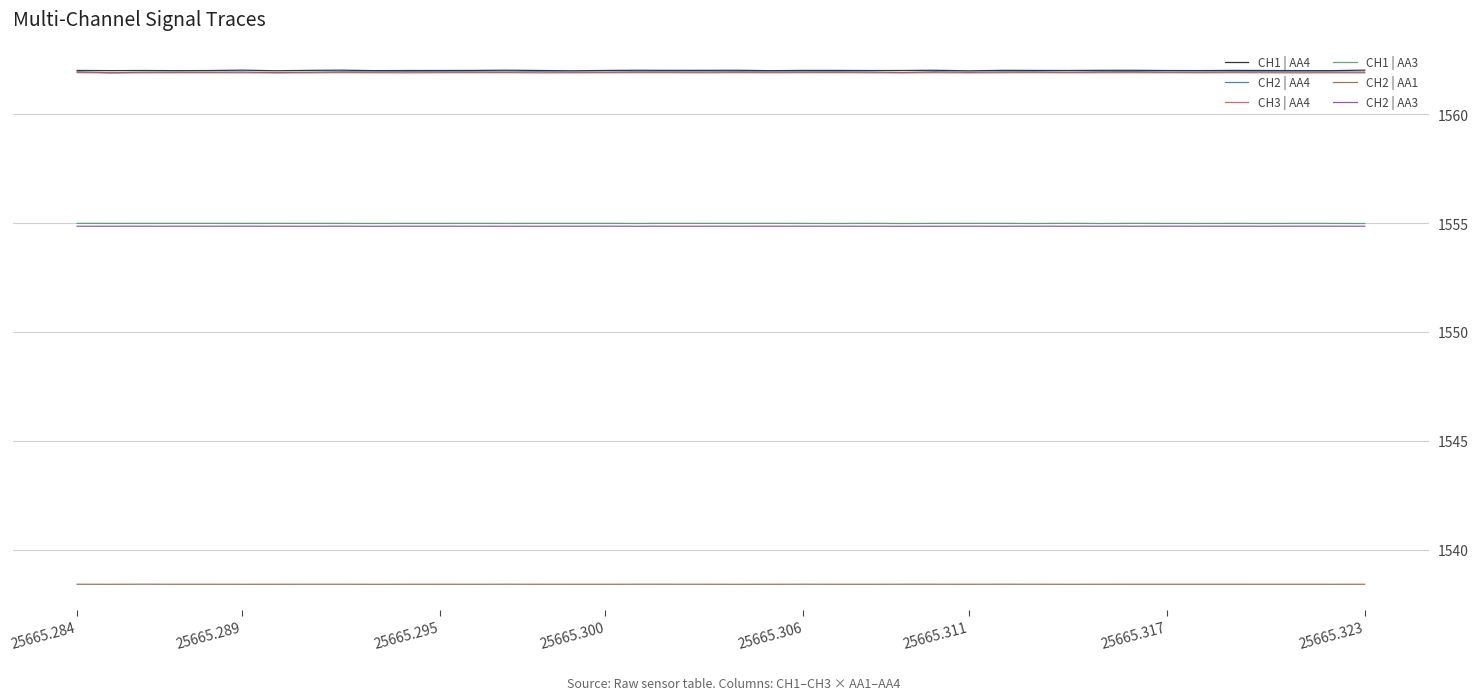

True or false: CH1 | AA3 and CH1 | AA4 intersect in this chart.

False